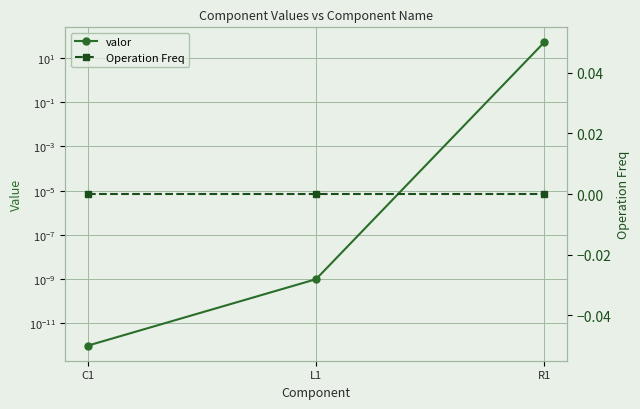

Reading left to right, list all the values displayed in this chart.

valor: 0.0	0.0	50.0
Operation Freq: 0.0	0.0	0.0